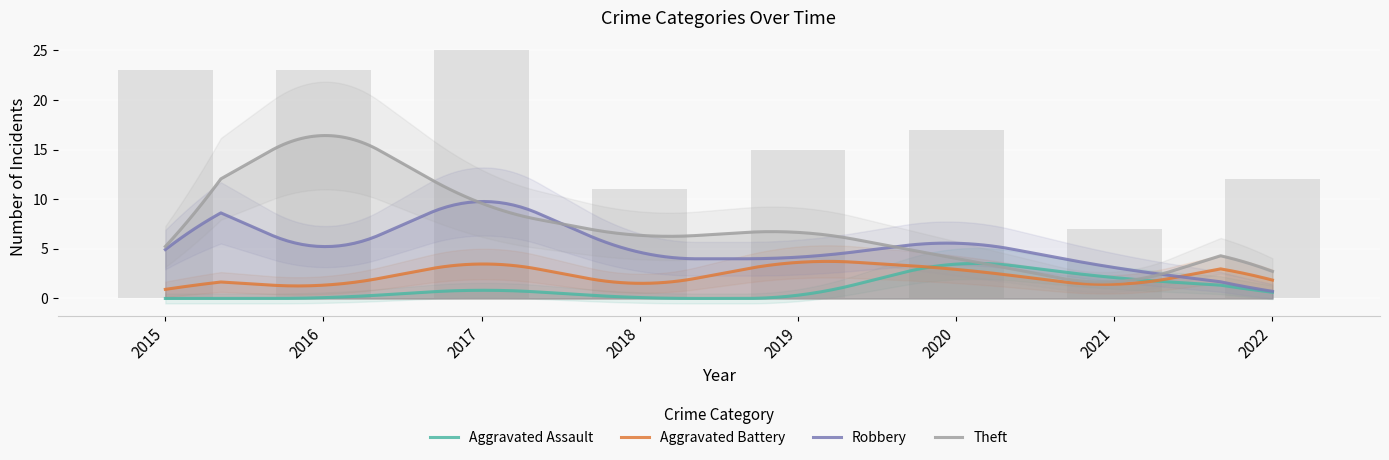

At 2016, list the series in order from smallest to largest.

Aggravated Assault, Aggravated Battery, Robbery, Theft, Total